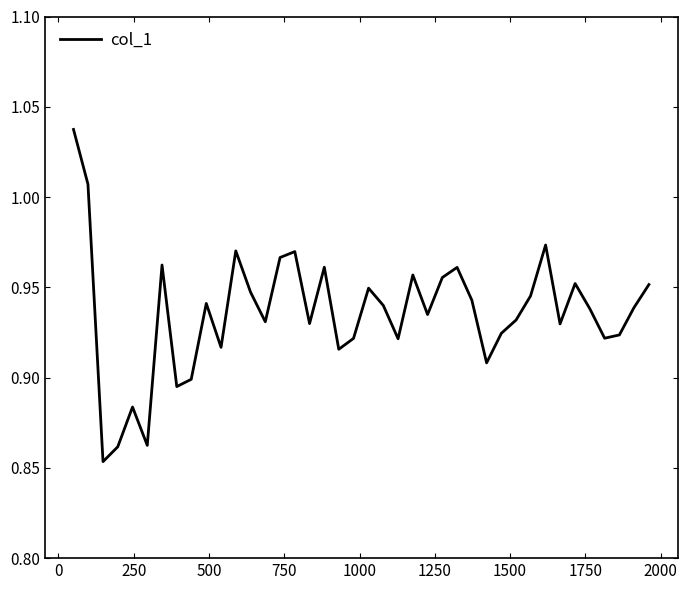

How many lines are shown in the chart?

1